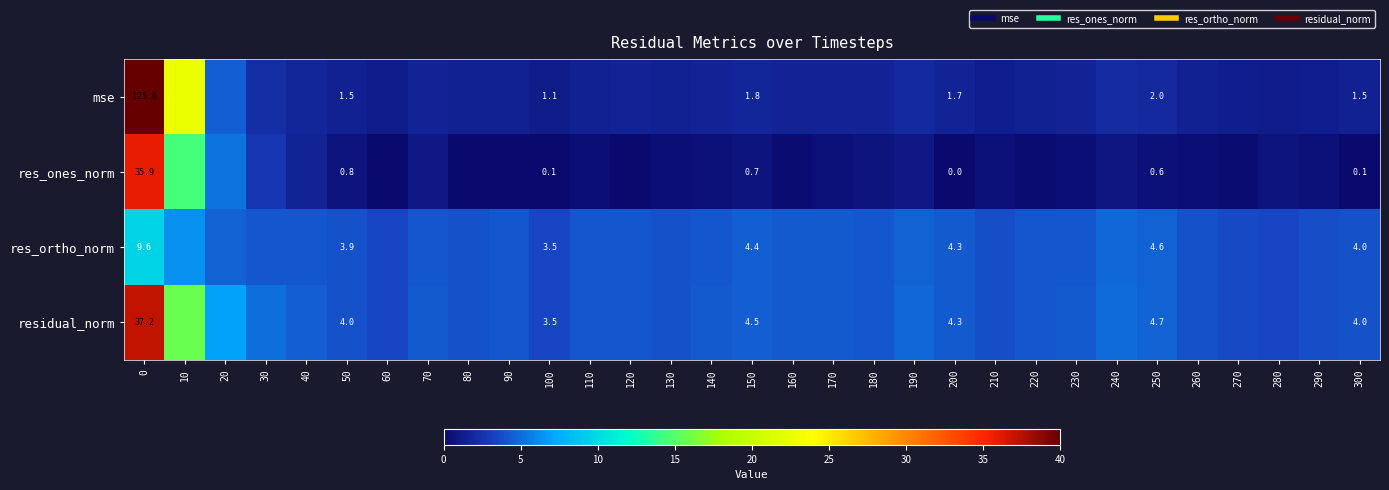

What is the sum of the mse values at 60 and 160?

2.8